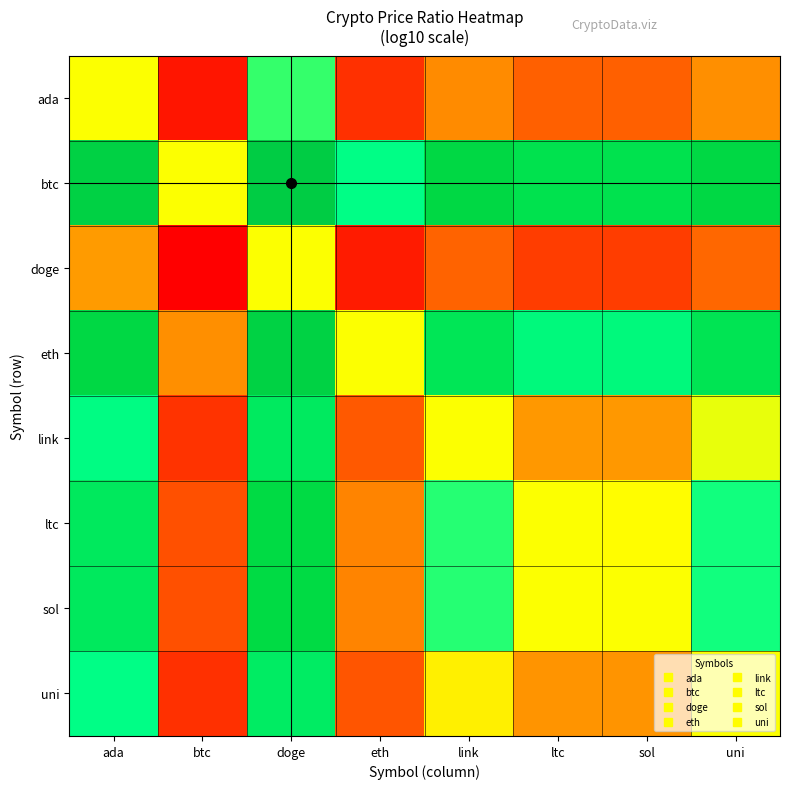

Which label corresponds to the largest value in the chart?

doge